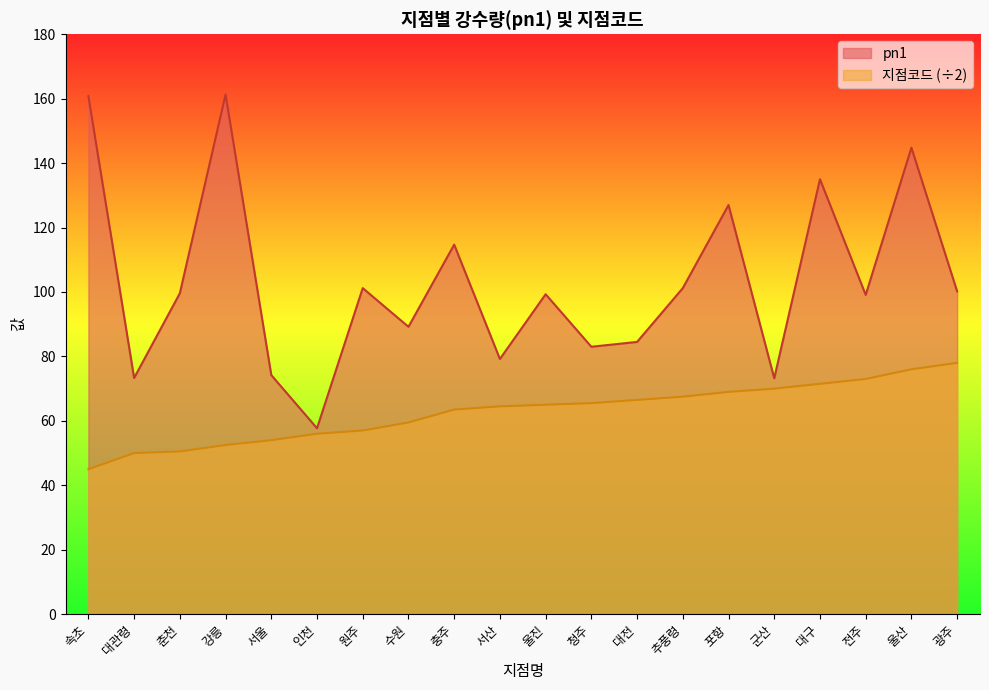

Rank the series by their average value, from lowest to highest.

지점코드 (÷2), pn1